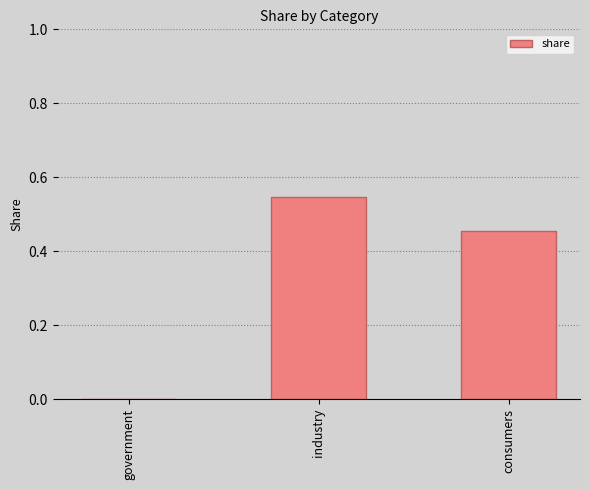

What is the sum of all values?

1.0